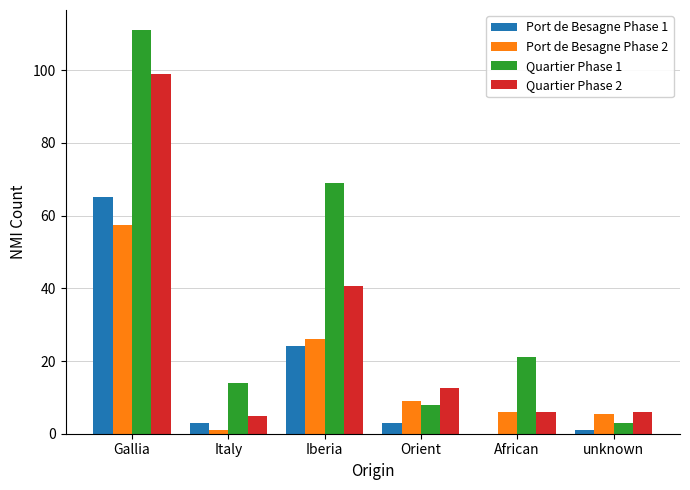

The value of Port de Besagne Phase 1 at Gallia is 65.0. True or false?

True